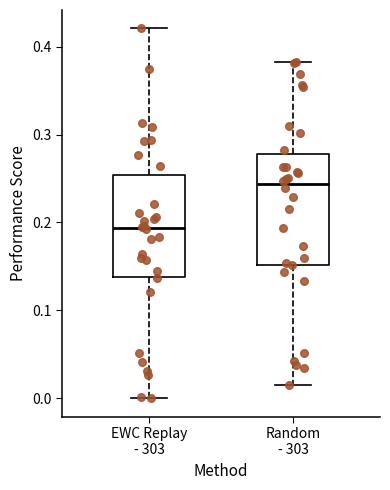

Reading left to right, transcribe this box plot: for each box, give where its median line is, the range the box spans, and where its two whiskers end, as read against the y-axis. The values are not printed on the chart, so give them approximately, as read against the axis.

EWC Replay - 303: median 0.19, box 0.14 to 0.25, whiskers 0.00 to 0.42
Random - 303: median 0.24, box 0.15 to 0.28, whiskers 0.02 to 0.38